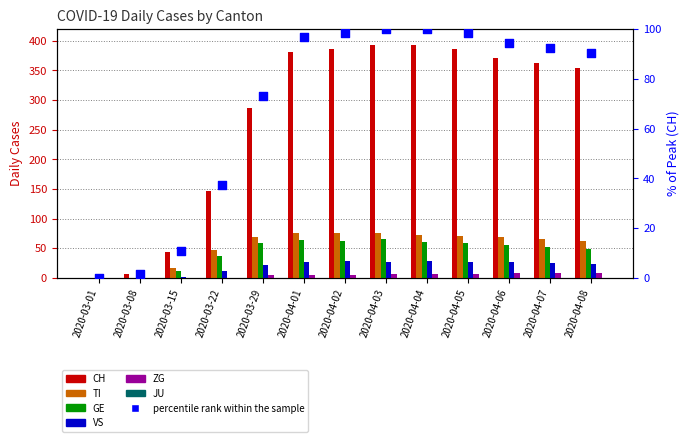

At which category is the sum across all series the highest?

2020-04-03